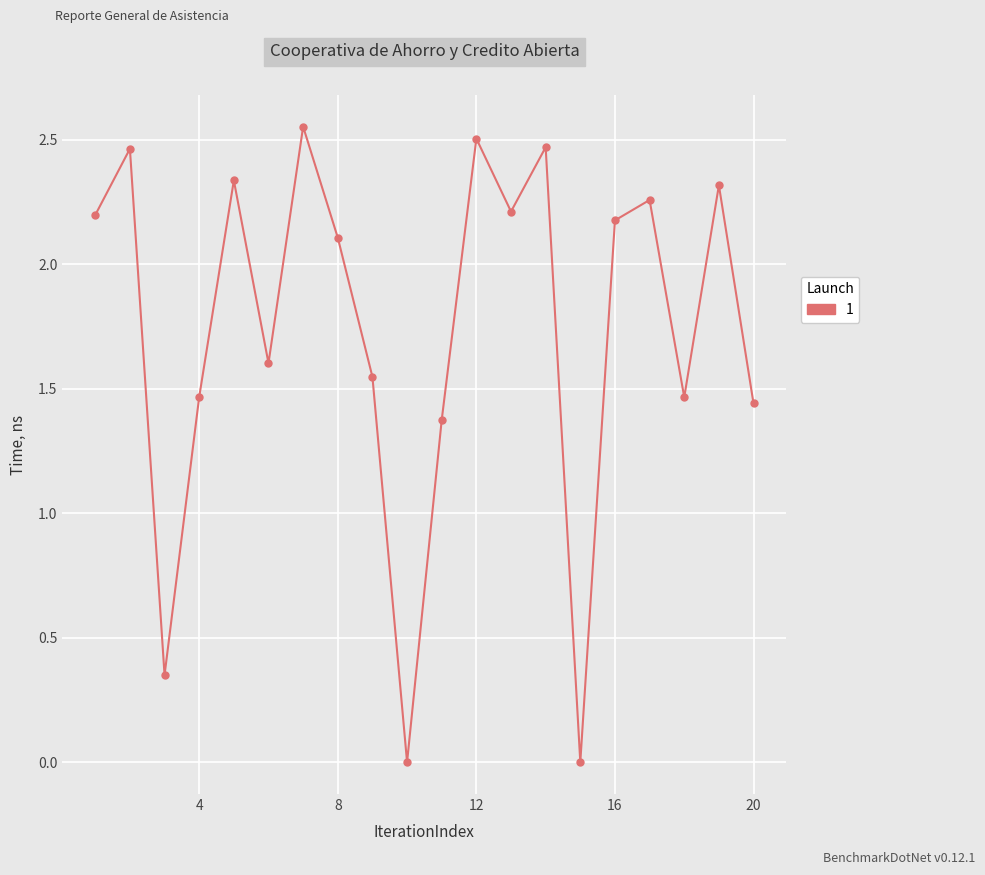

Is this an area chart (filled region under the line)?

No